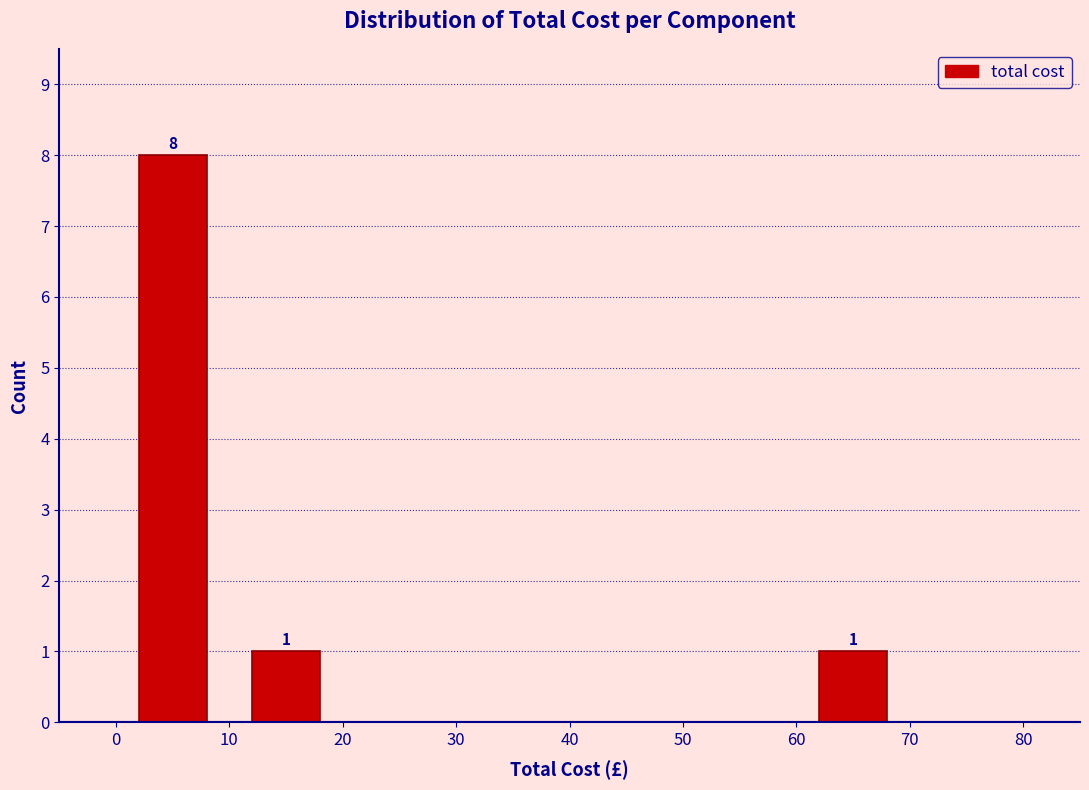

Over which range of the x-axis is the bar tallest?

0 to 10